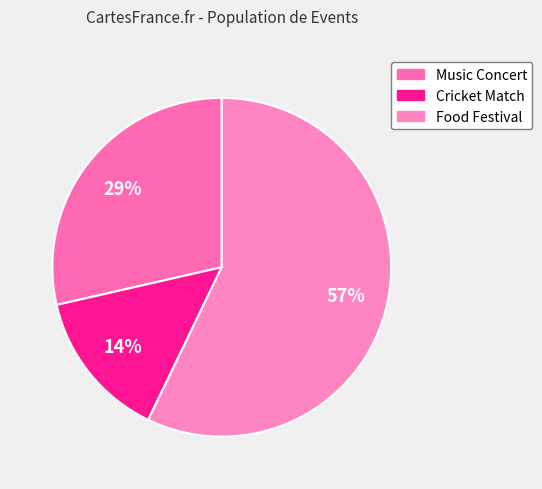

How many segments does this pie chart have?

3